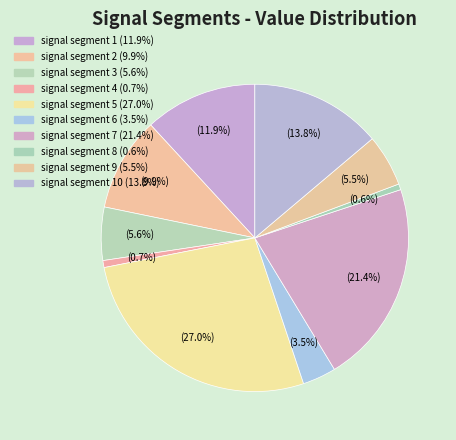

How many slices are in this pie chart?

10